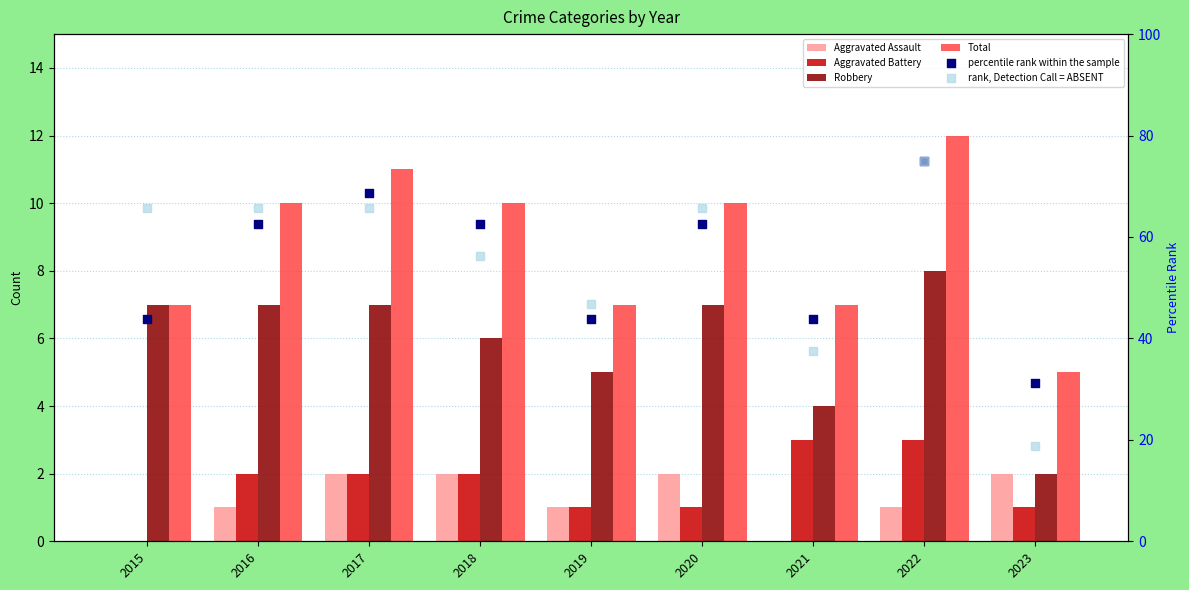

At which category is the sum across all series the highest?

2022